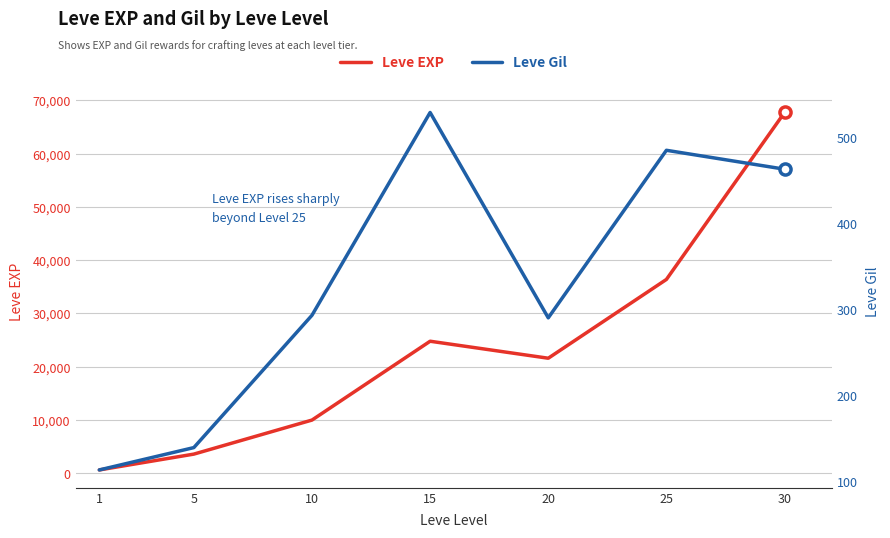

Count the number of categories in the chart.

7